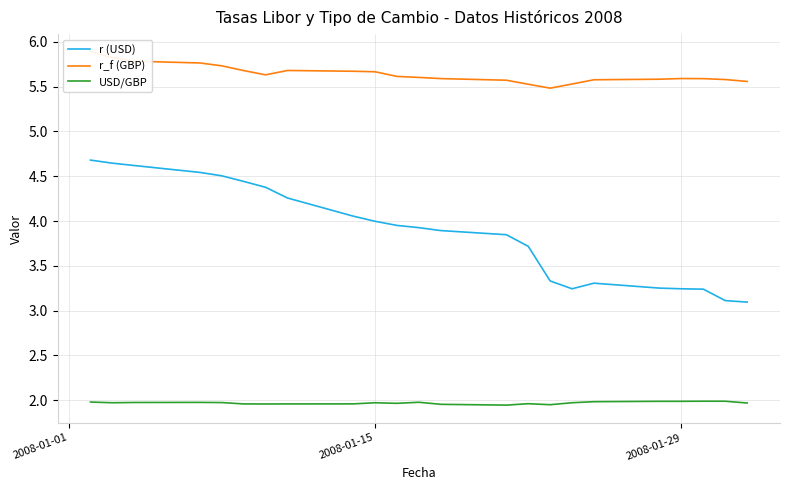

True or false: USD/GBP and r (USD) intersect in this chart.

False